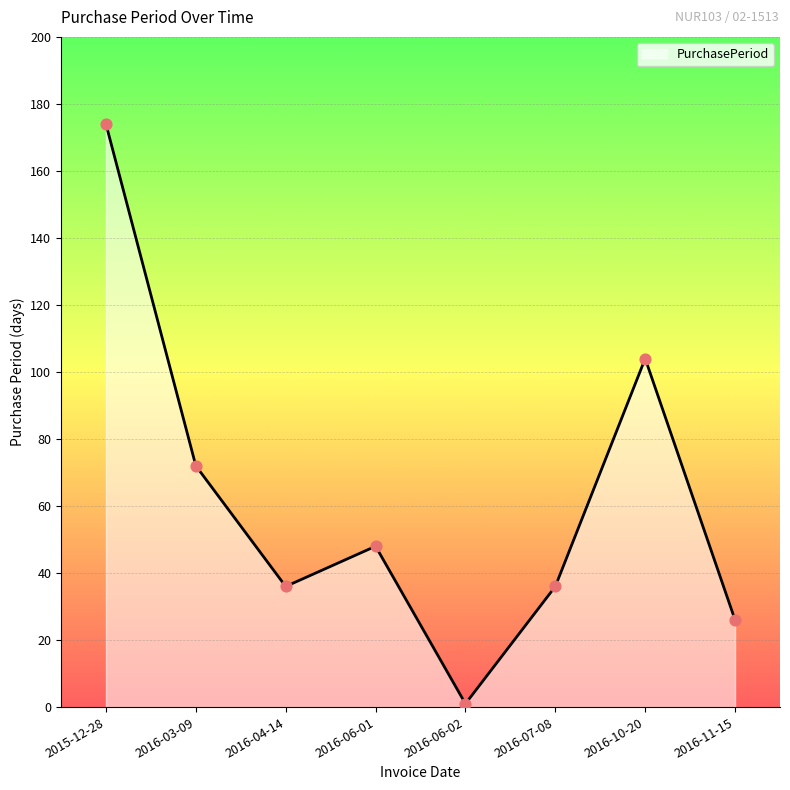

What is the change in value from 2016-06-01 to 2016-07-08?

-12